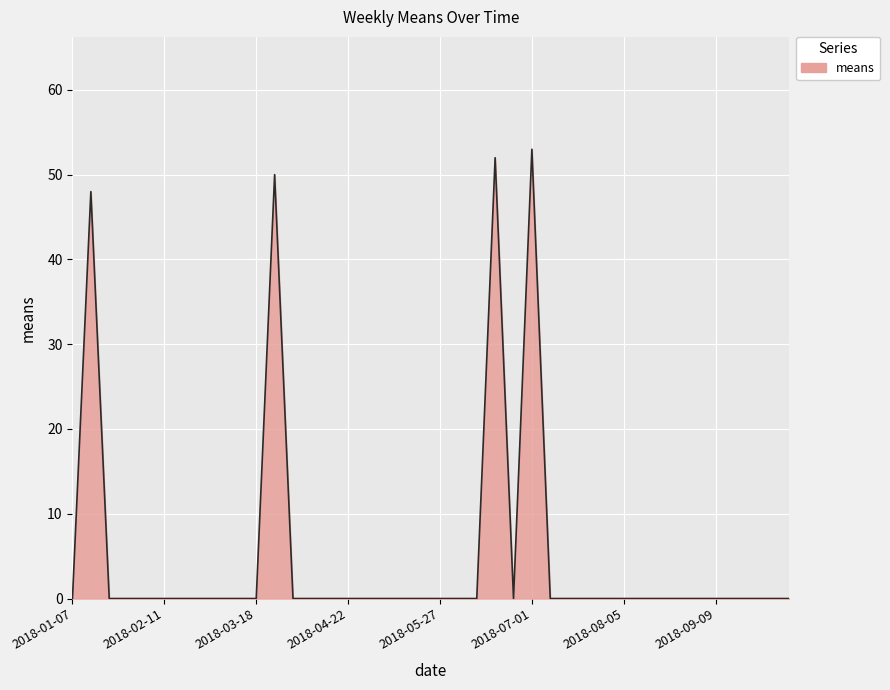

What is the average value?

5